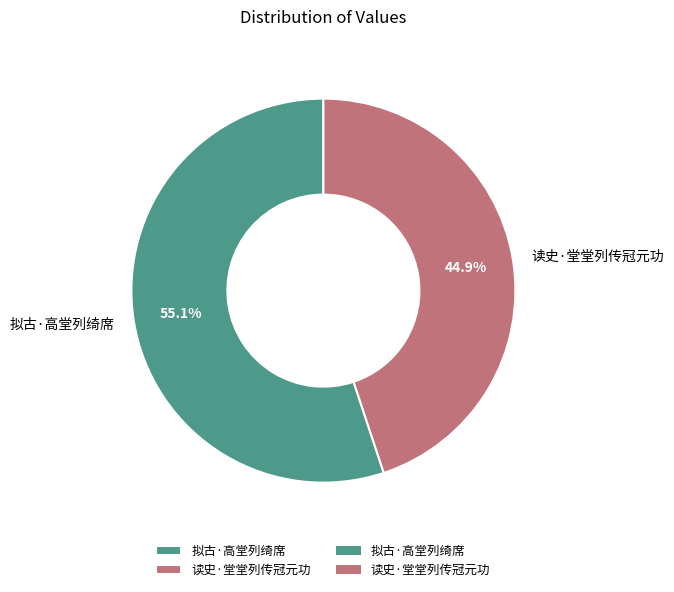

Count the number of slices in the pie.

2